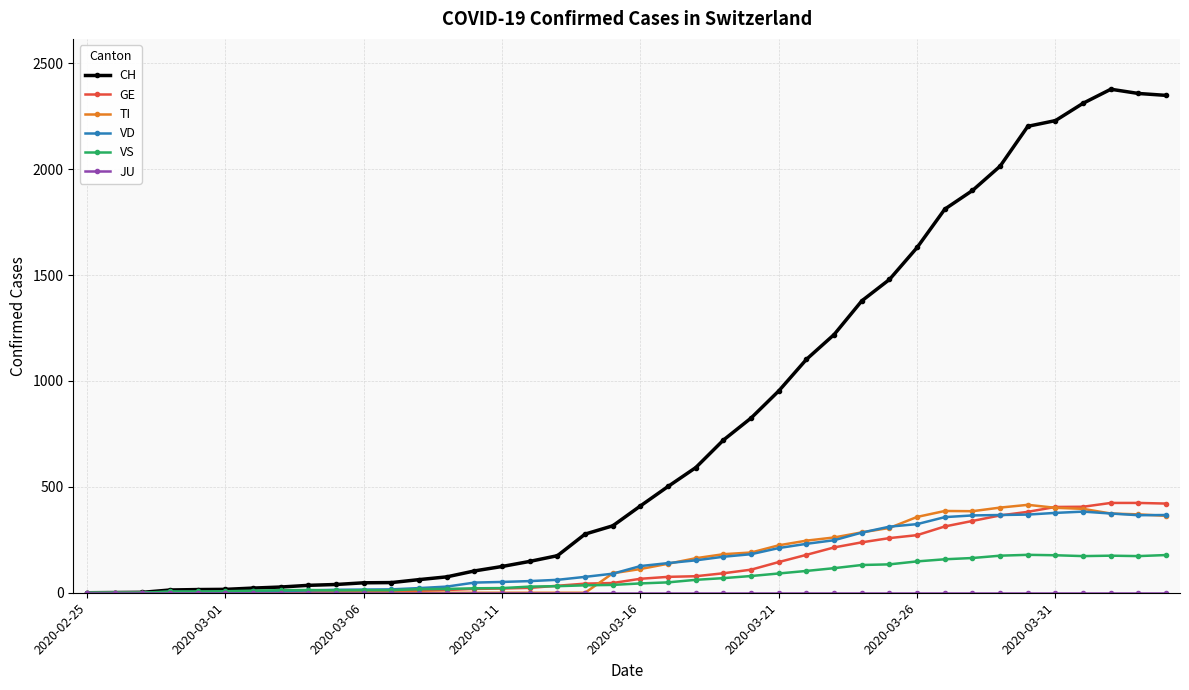

What is the highest value of the CH series?

2377